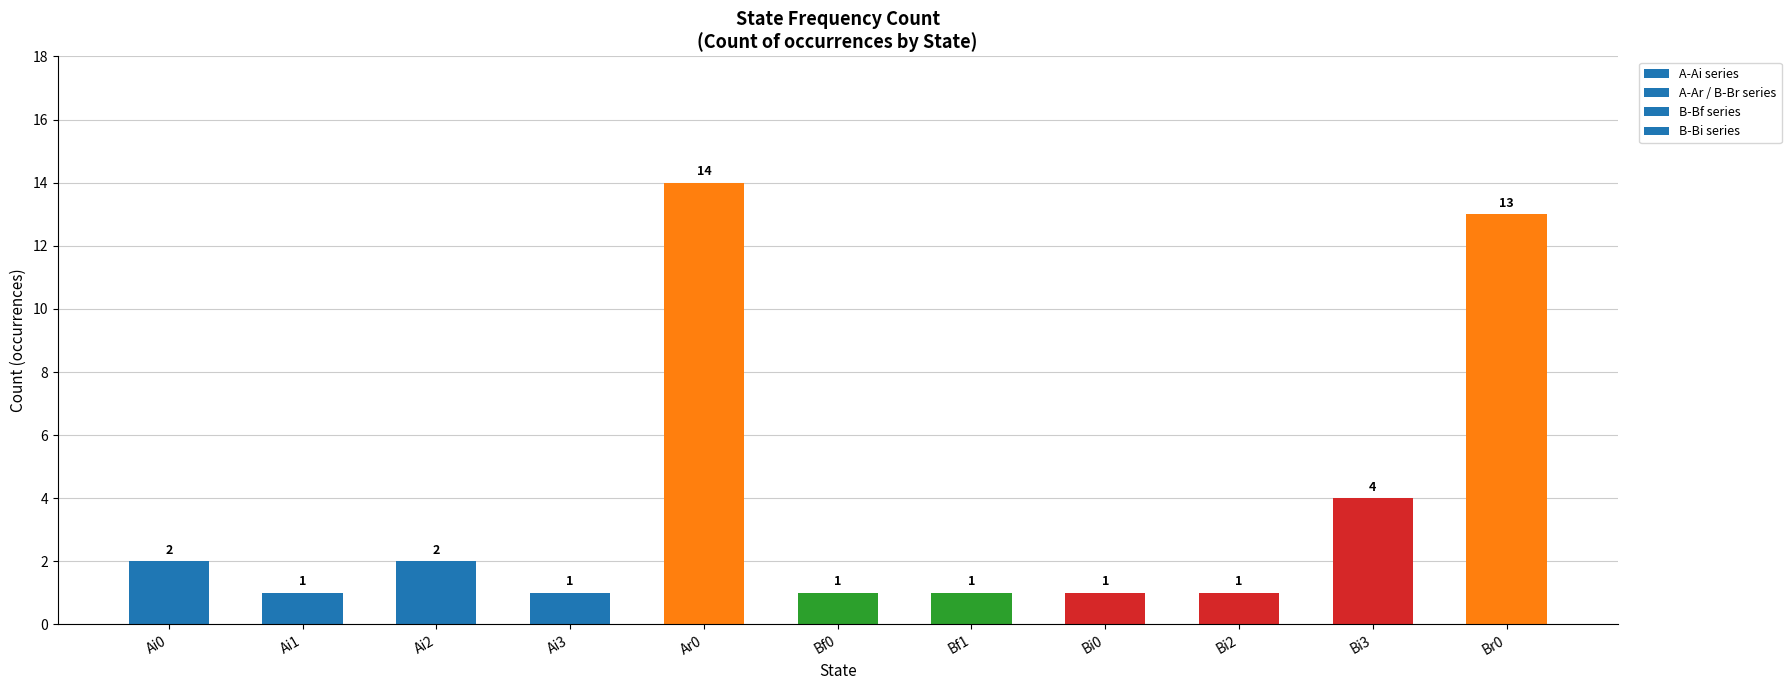

How many values exceed 1?

5